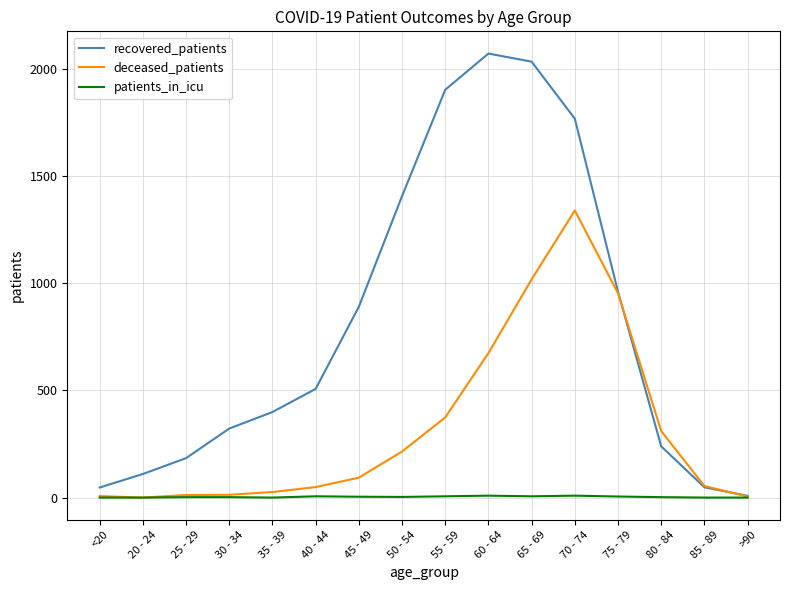

The value of deceased_patients at 85 - 89 is 54. True or false?

True